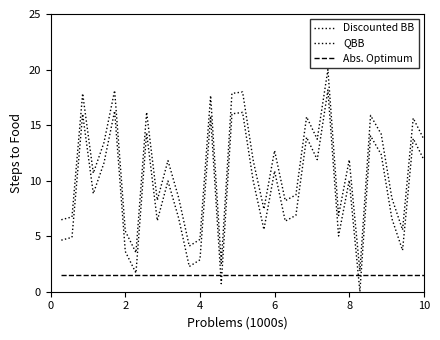

Which series has the largest total across all categories?

QBB